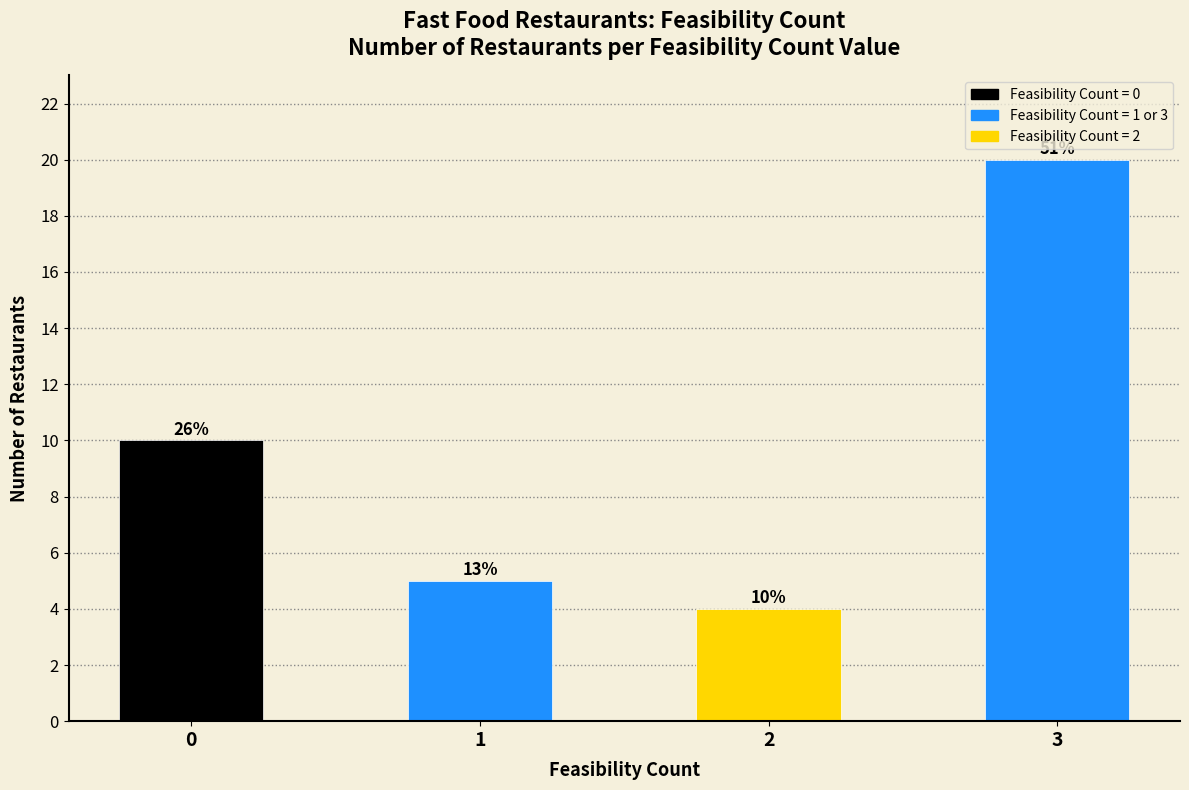

True or false: the data shows 3 at 1.

False